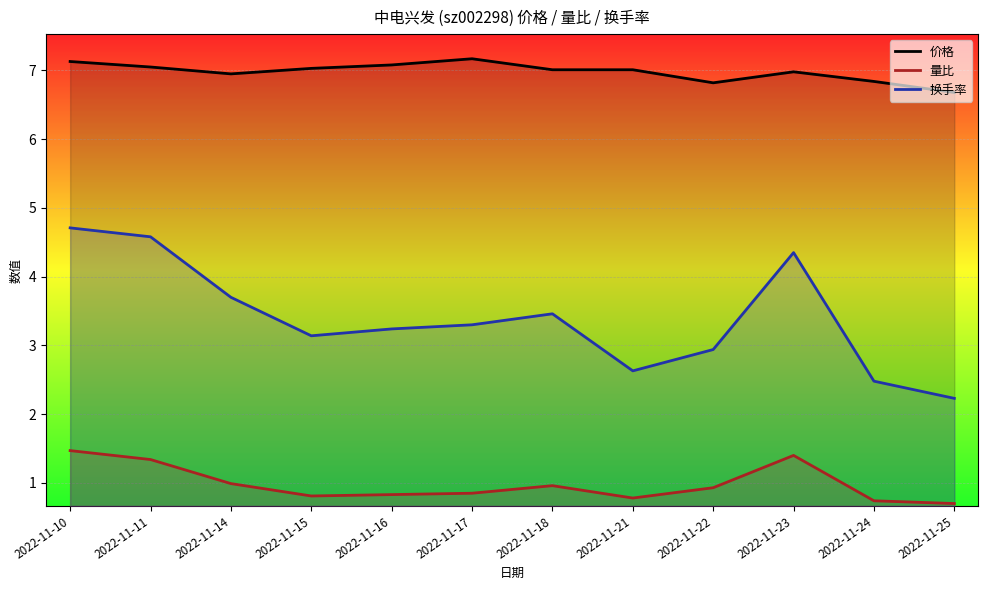

Rank the series by their average value, from highest to lowest.

价格, 换手率, 量比